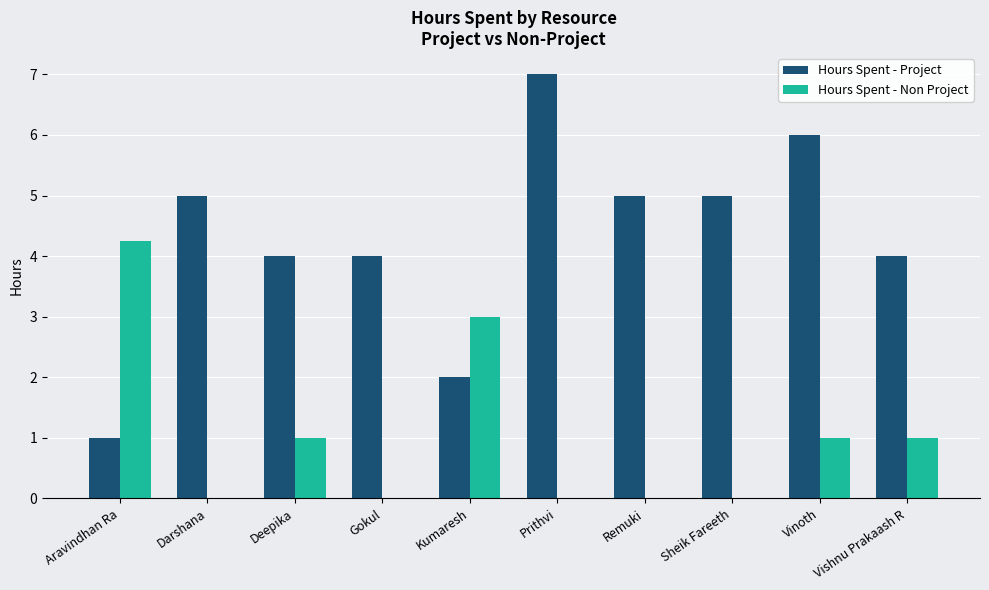

What is the total value across all series at Gokul?

4.0